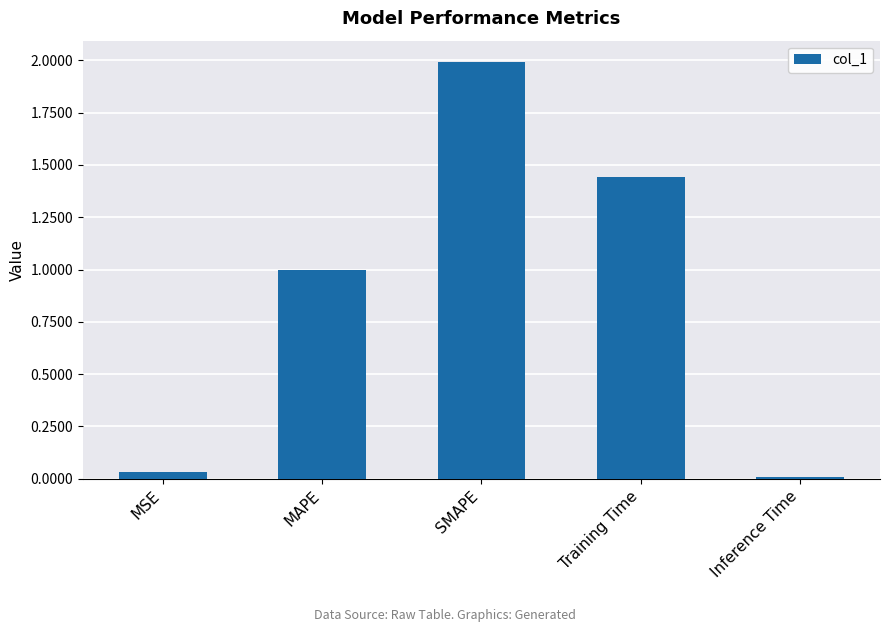

What is the value of the 2nd bar from the left?

1.0